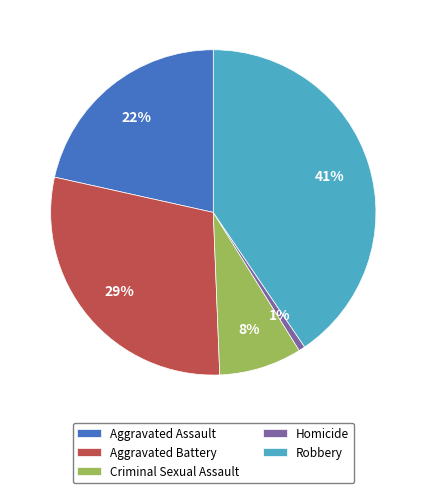

Is there any slice that represents more than half of the pie?

No